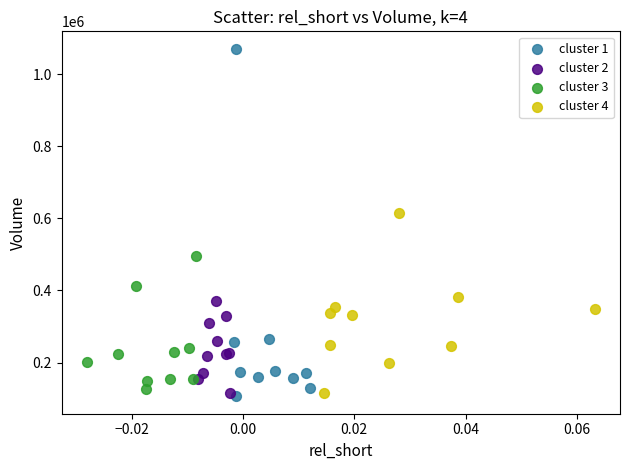

Which series has the widest spread of Y values?

cluster 1